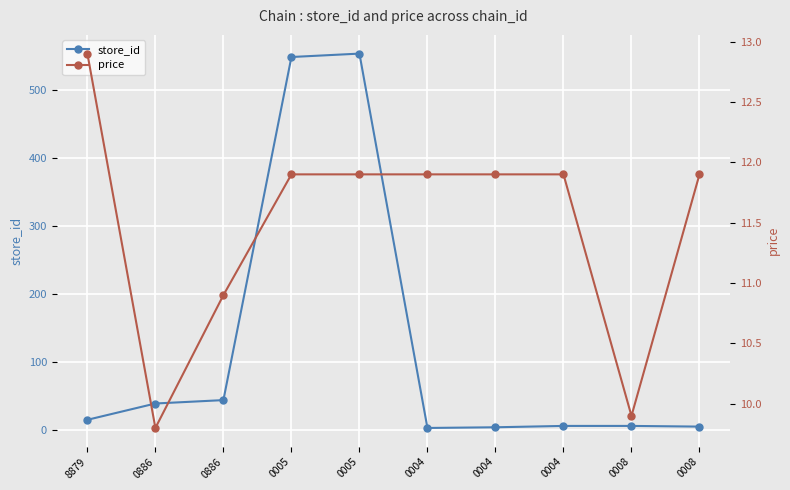

How many values in the store_id series are below 15?

5